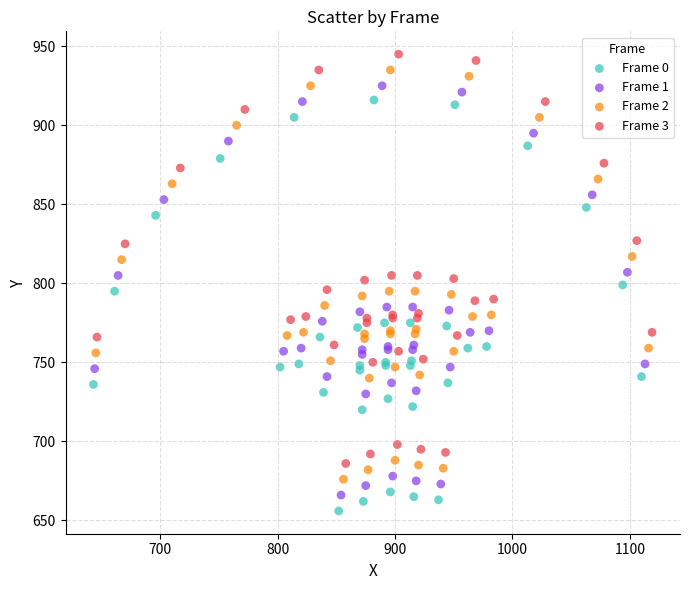

Which series reaches the maximum Y coordinate?

Frame 3